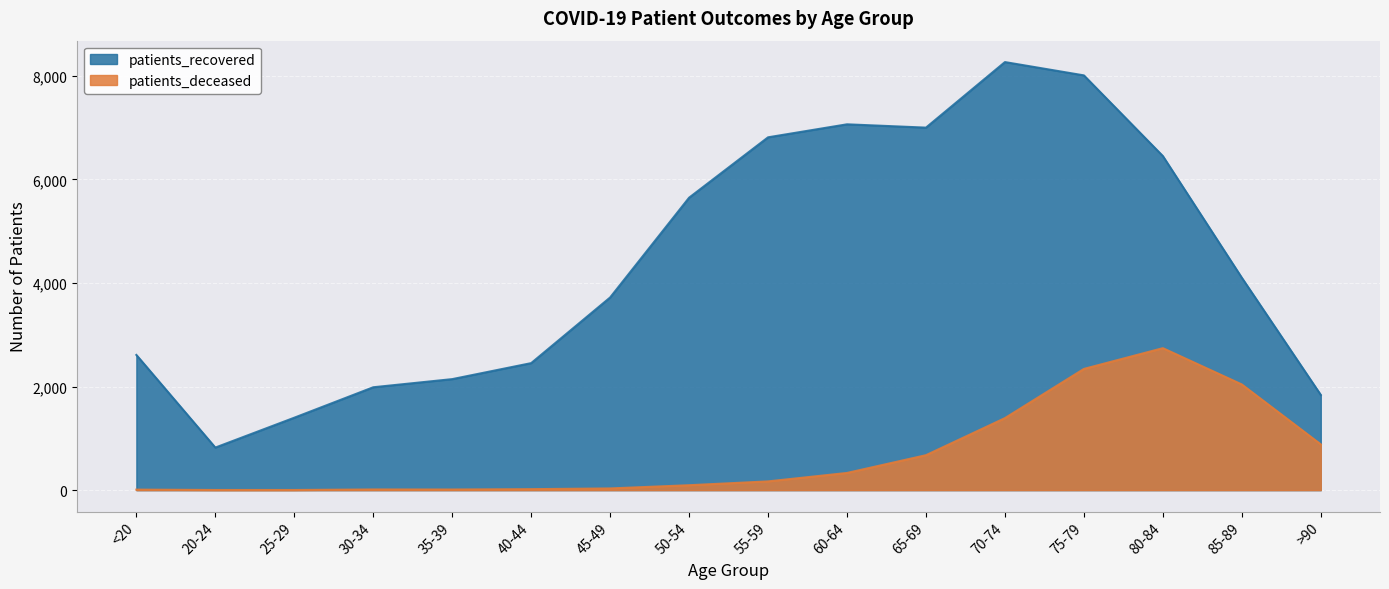

What is the total value across all series at <20?

2621